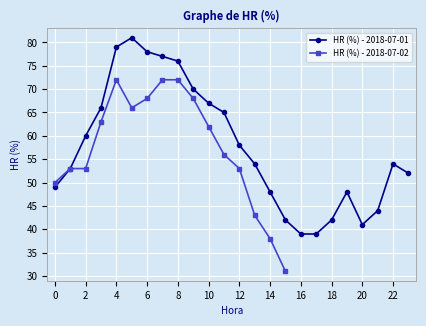

Reading left to right, transcribe all the data shown in this chart.

49	53	60	66	79	81	78	77	76	70	67	65	58	54	48	42	39	39	42	48	41	44	54	52	50	53	53	63	72	66	68	72	72	68	62	56	53	43	38	31